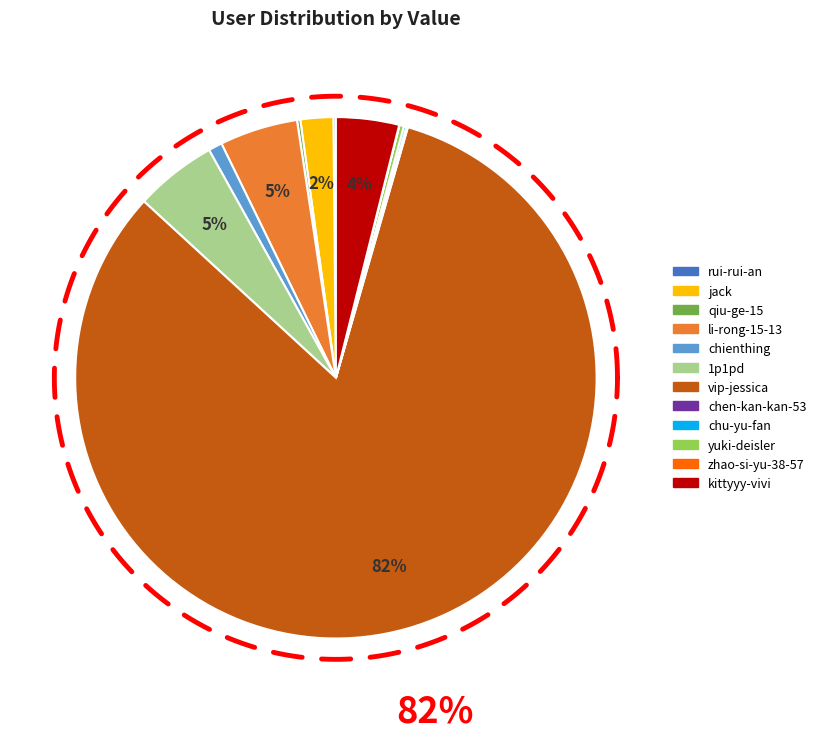

Does qiu-ge-15 represent more than half of the total?

No